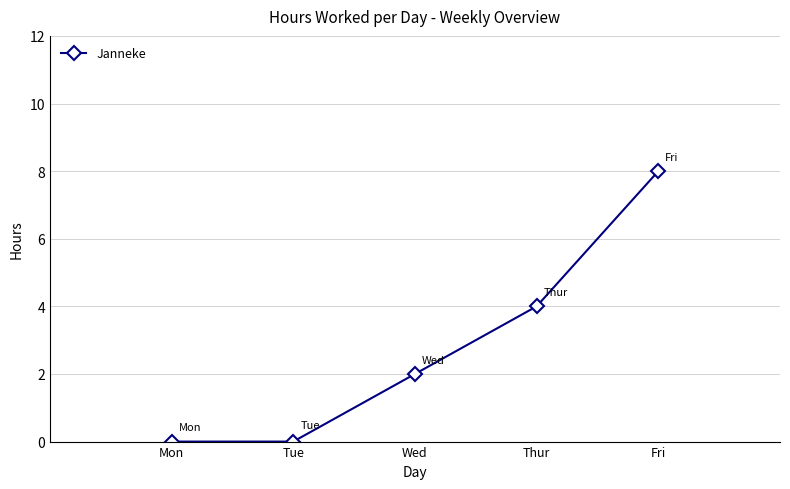

How many lines are shown in the chart?

1